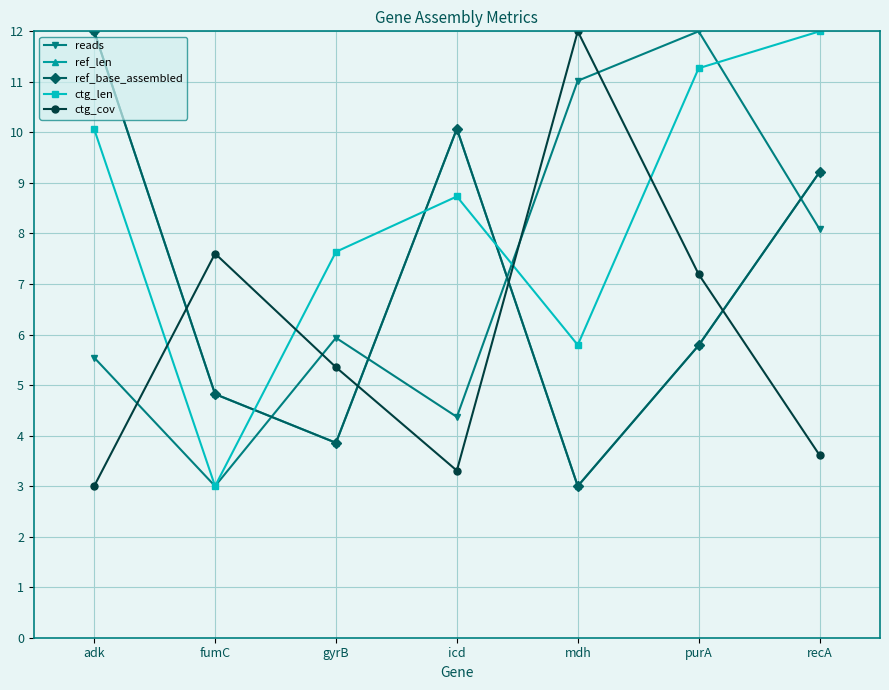

The reads series shows 5.5 at adk. True or false?

True